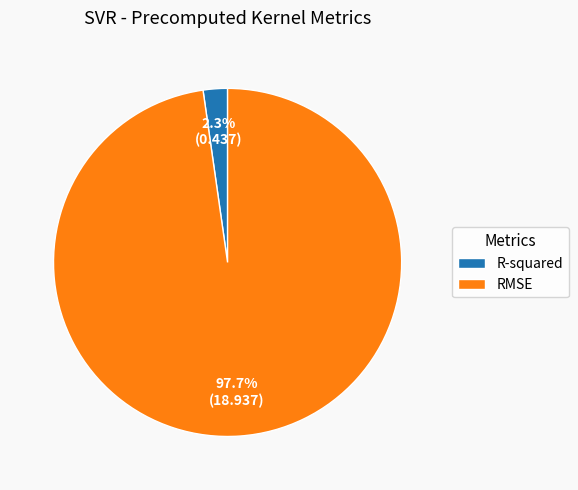

Count the number of slices in the pie.

2